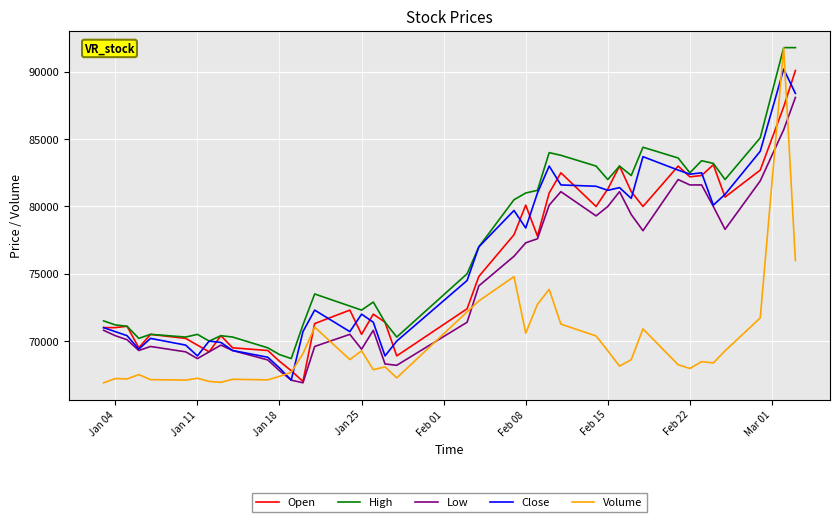

Which series has the widest spread of values?

Volume